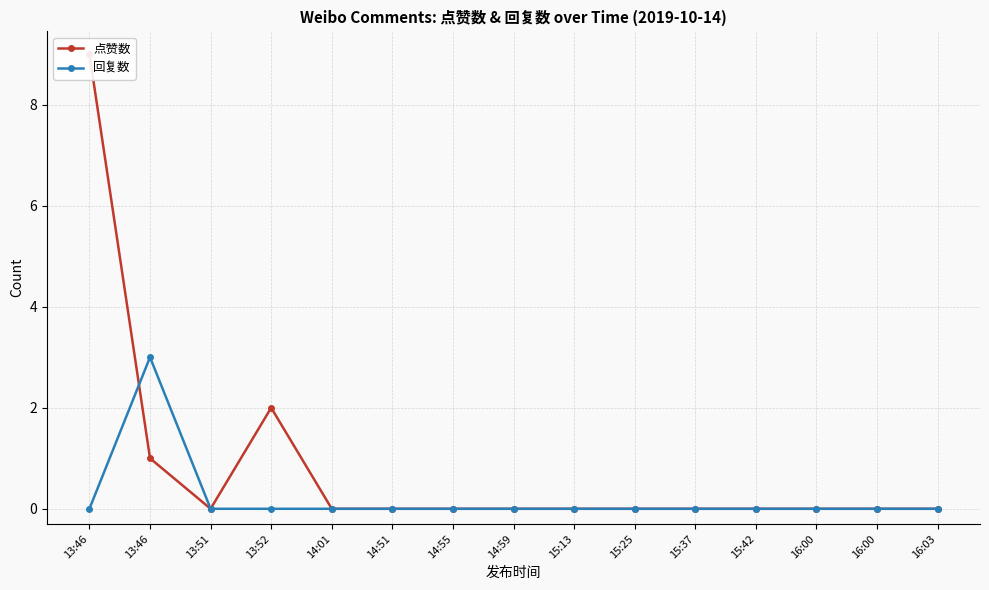

Which series has the largest total across all categories?

点赞数